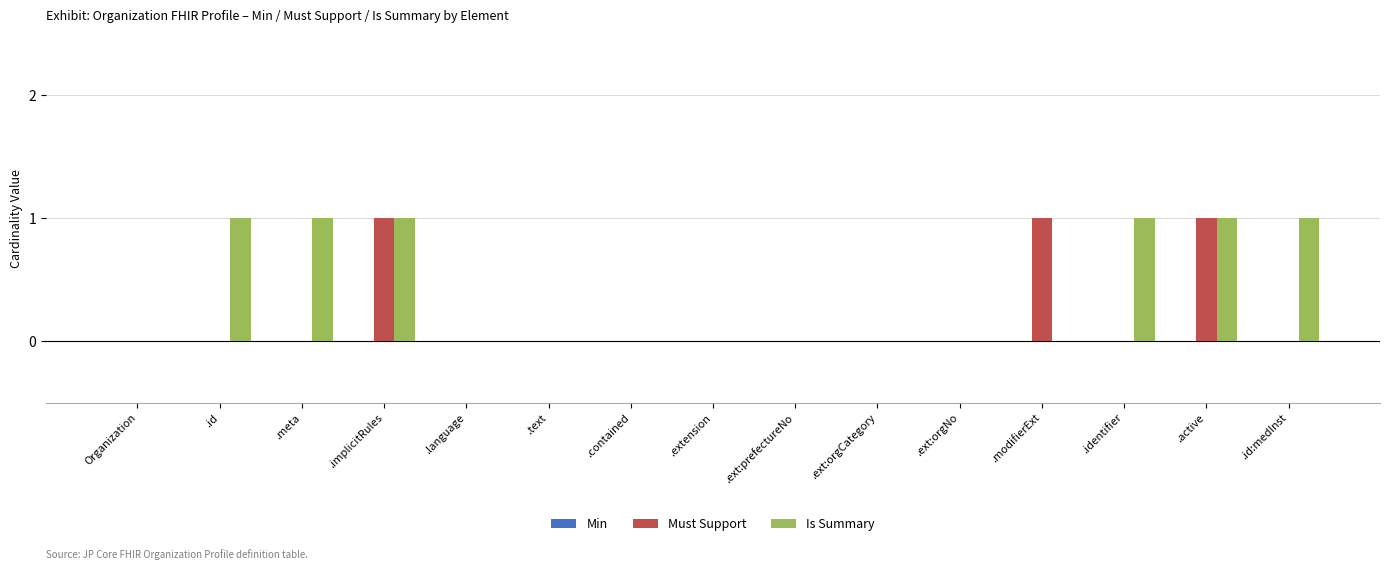

Is it true that Is Summary equals 1 at .meta?

True